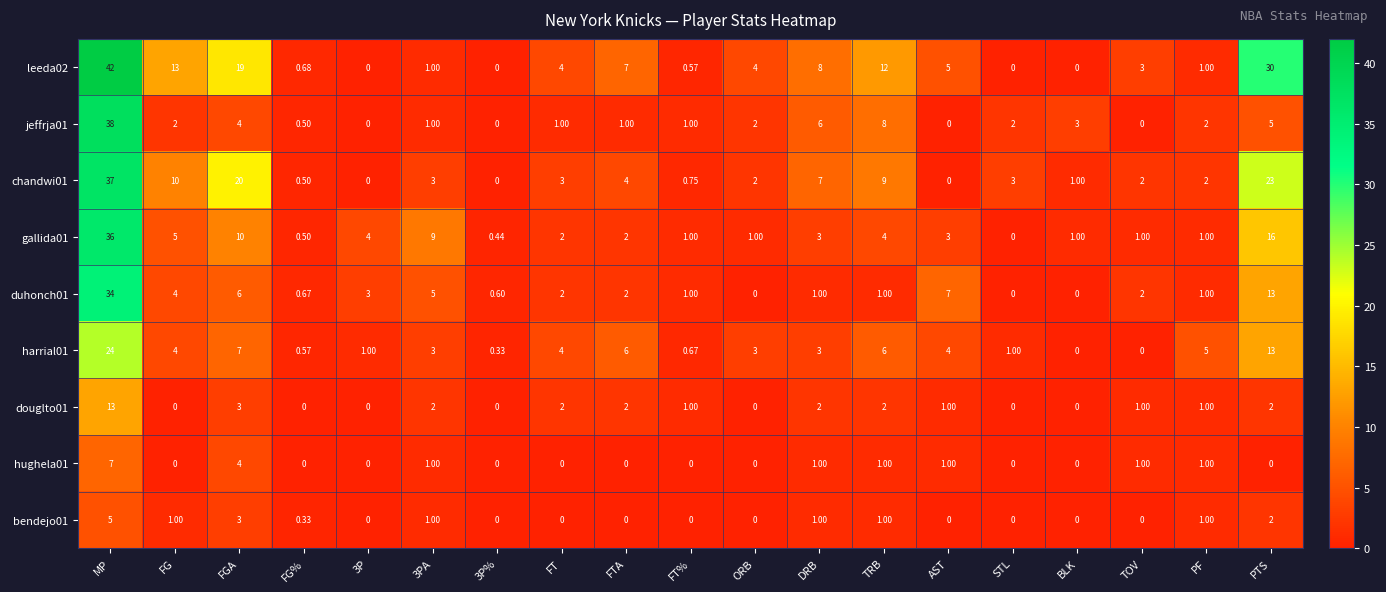

At which category is the sum across all series the highest?

MP